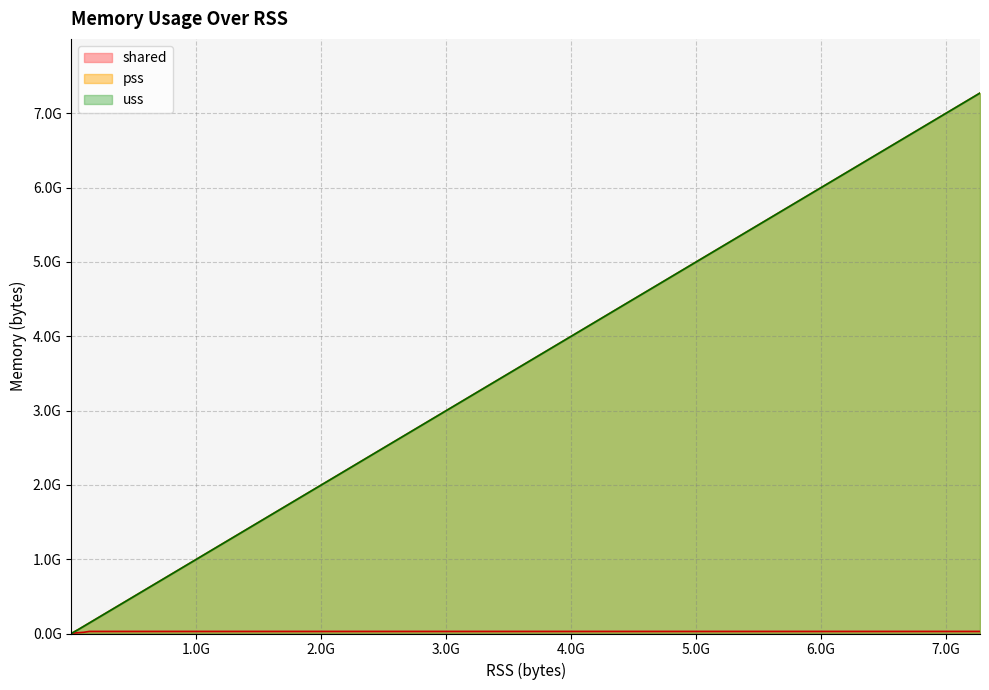

After their last crossing, which series has the higher values: shared or uss?

uss